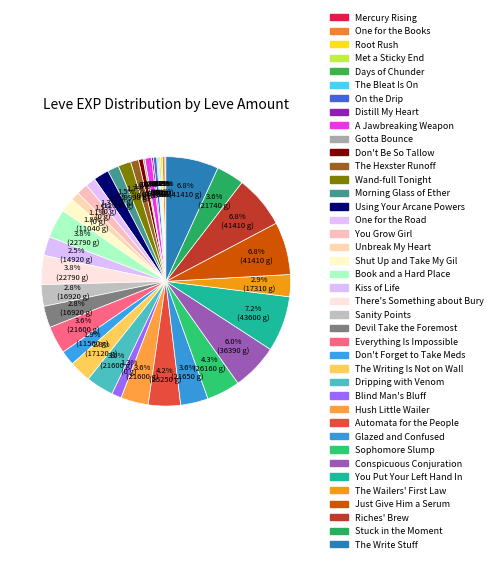

Count the number of slices in the pie.

40